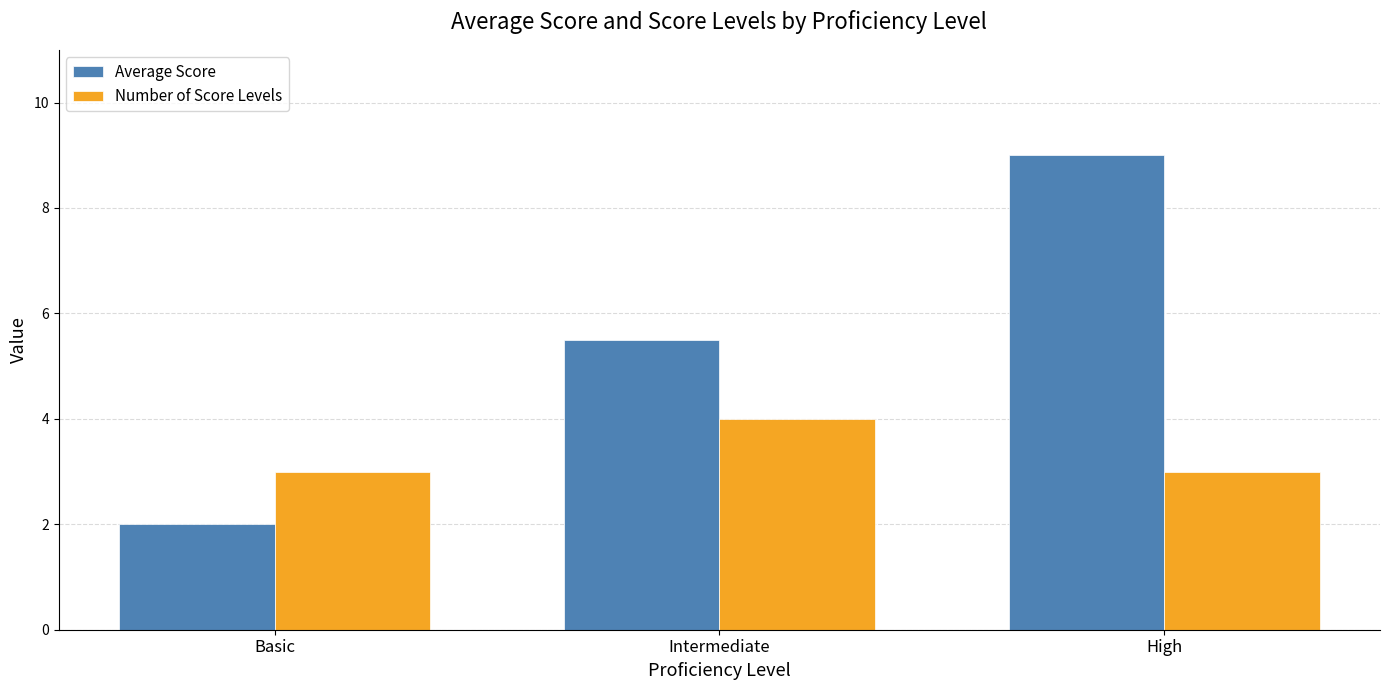

Rank the series at Basic from lowest to highest value.

Average Score, Number of Score Levels